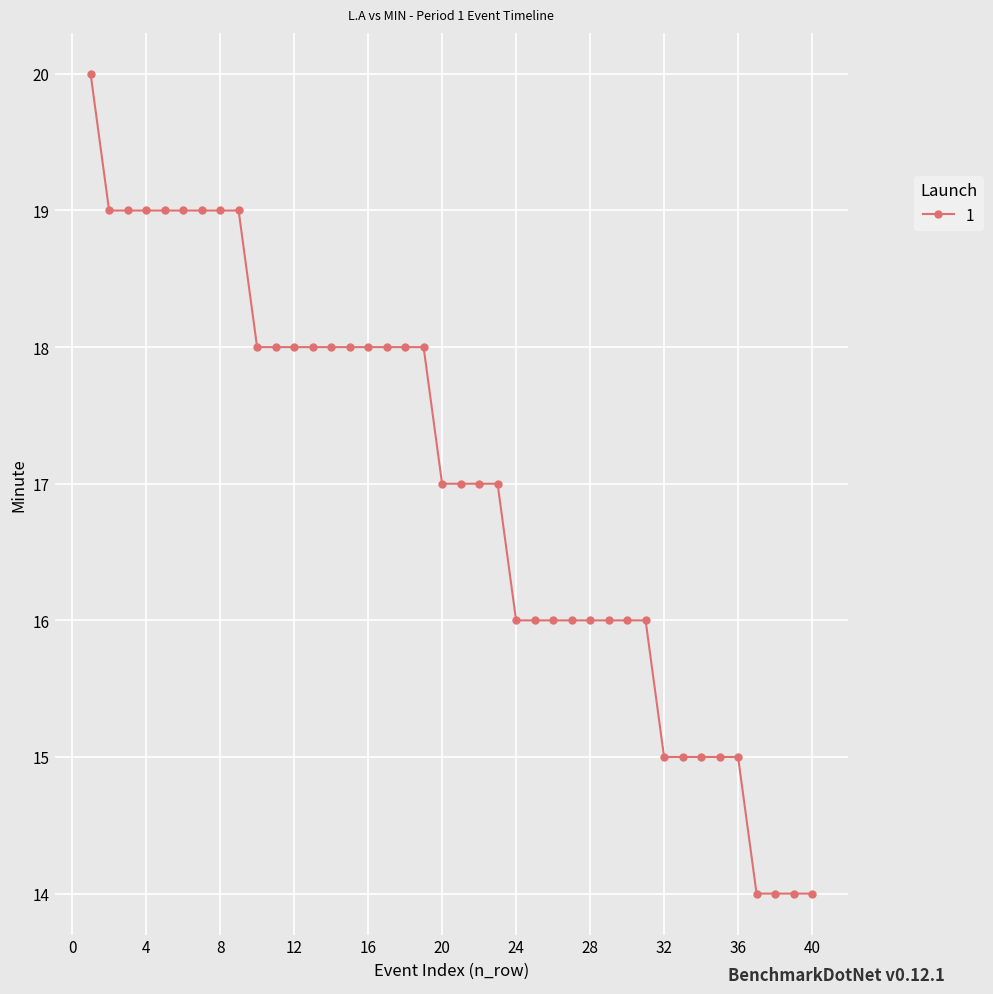

What is the minimum value shown in the chart?

14